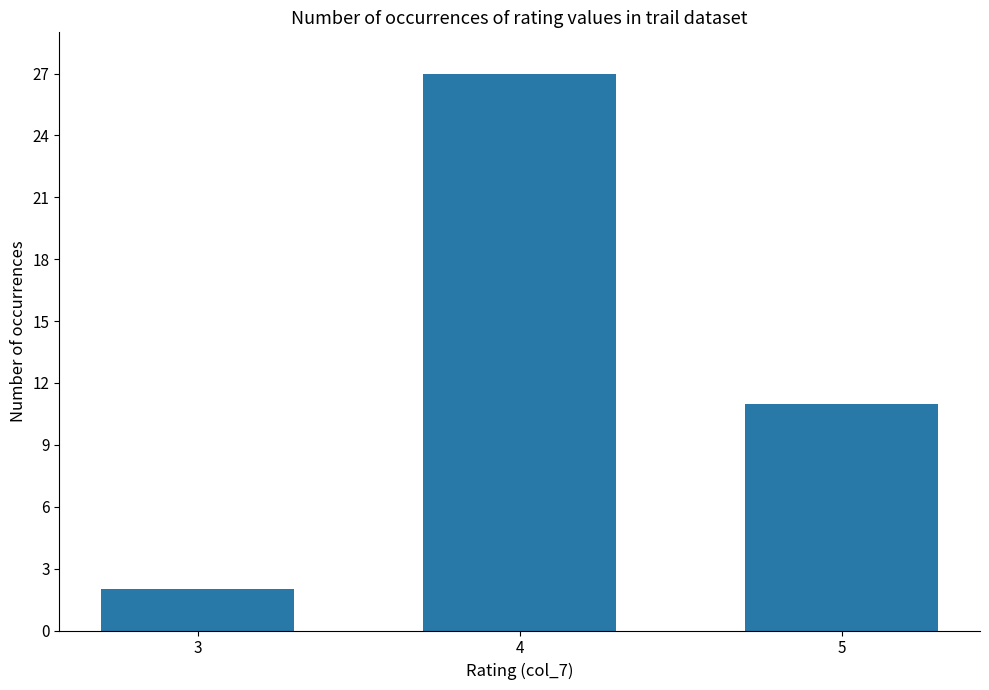

What is the maximum value shown in the chart?

27